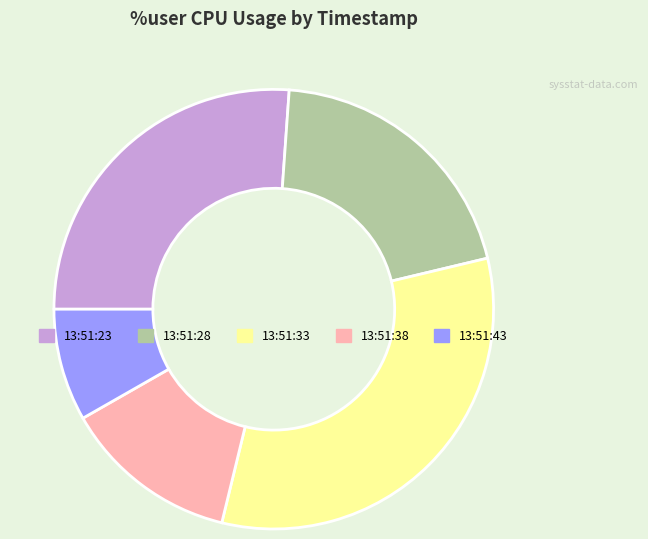

Rank the categories by value from lowest to highest.

13:51:43, 13:51:38, 13:51:28, 13:51:23, 13:51:33